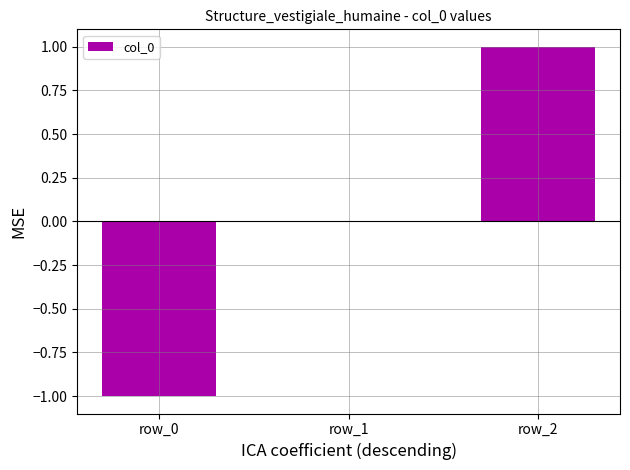

The chart shows a value of 1 at row_2. True or false?

True